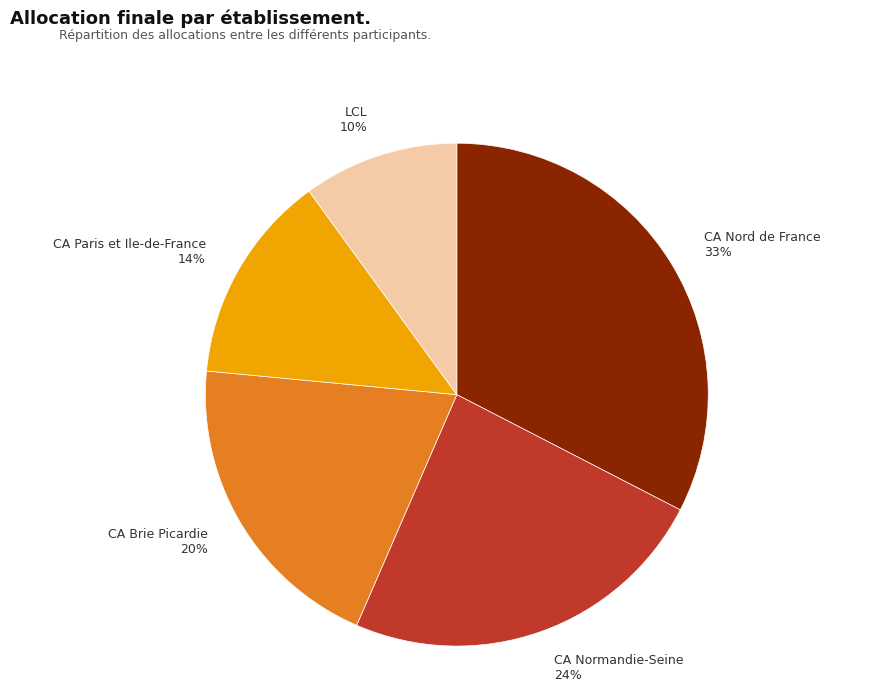

To the nearest percent, what is the average slice percentage?

20%